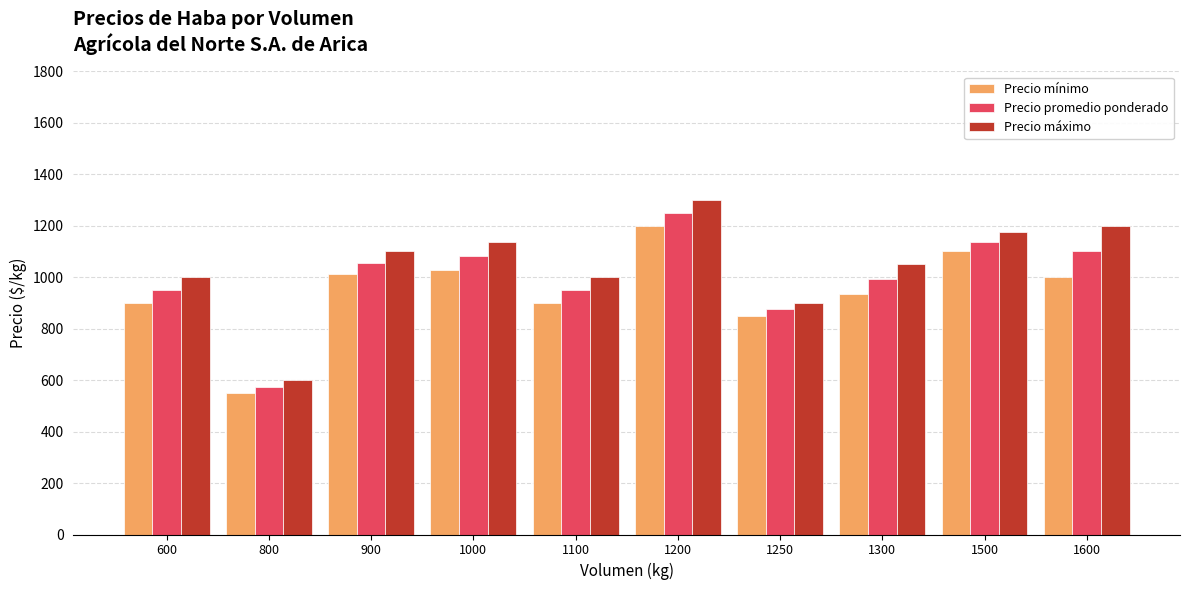

Reading right to left, transcribe all the data shown in this chart.

Precio mínimo: 1000	1100	933	850	1200	900	1029	1012	550	900
Precio promedio ponderado: 1100	1138	992	875	1250	950	1082	1056	575	950
Precio máximo: 1200	1175	1050	900	1300	1000	1136	1100	600	1000